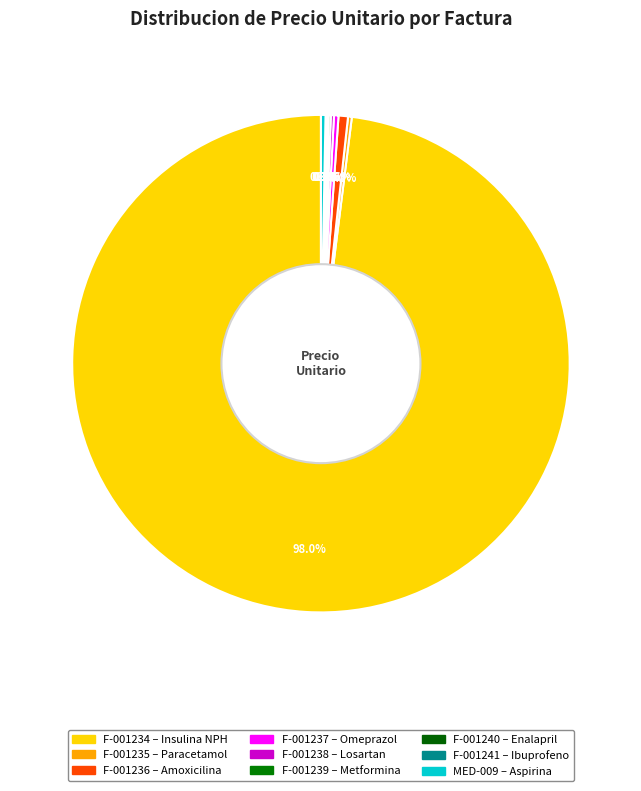

The F-001241 slice represents 0% of the pie. True or false?

True